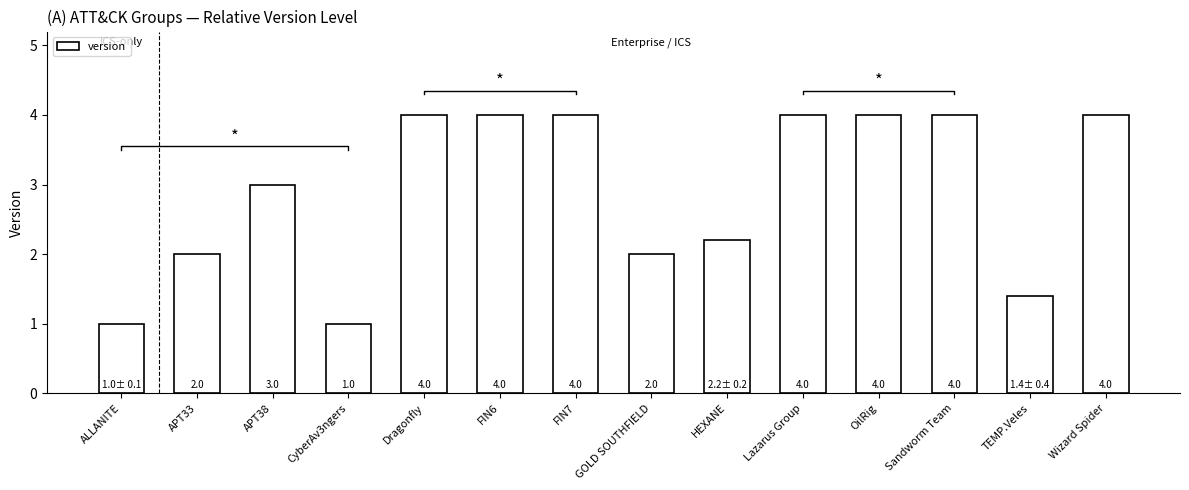

How many data points does each series have?

14